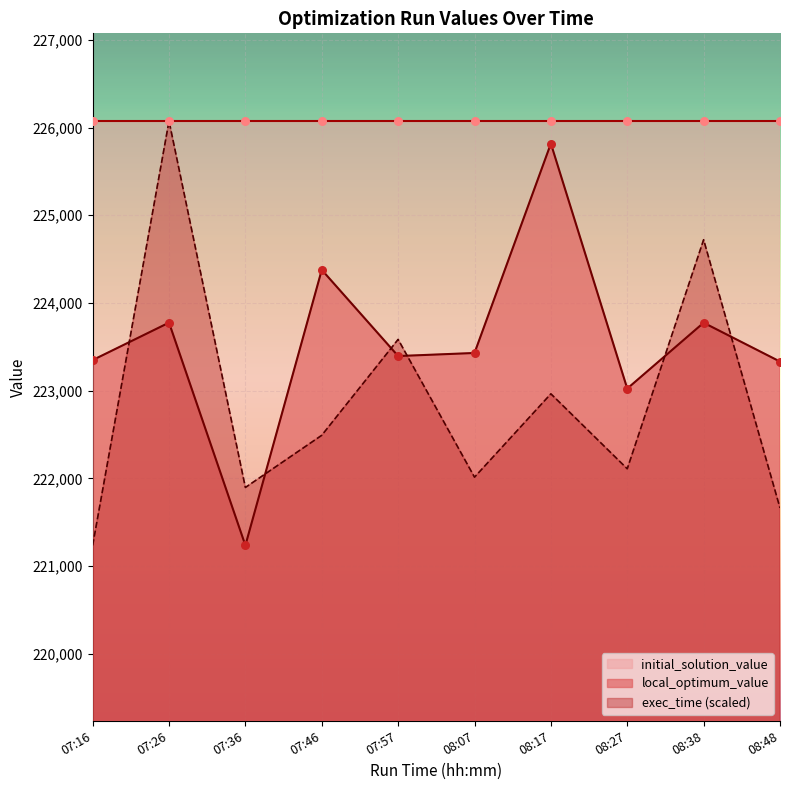

At which label does local_optimum_value reach its peak?

08:17